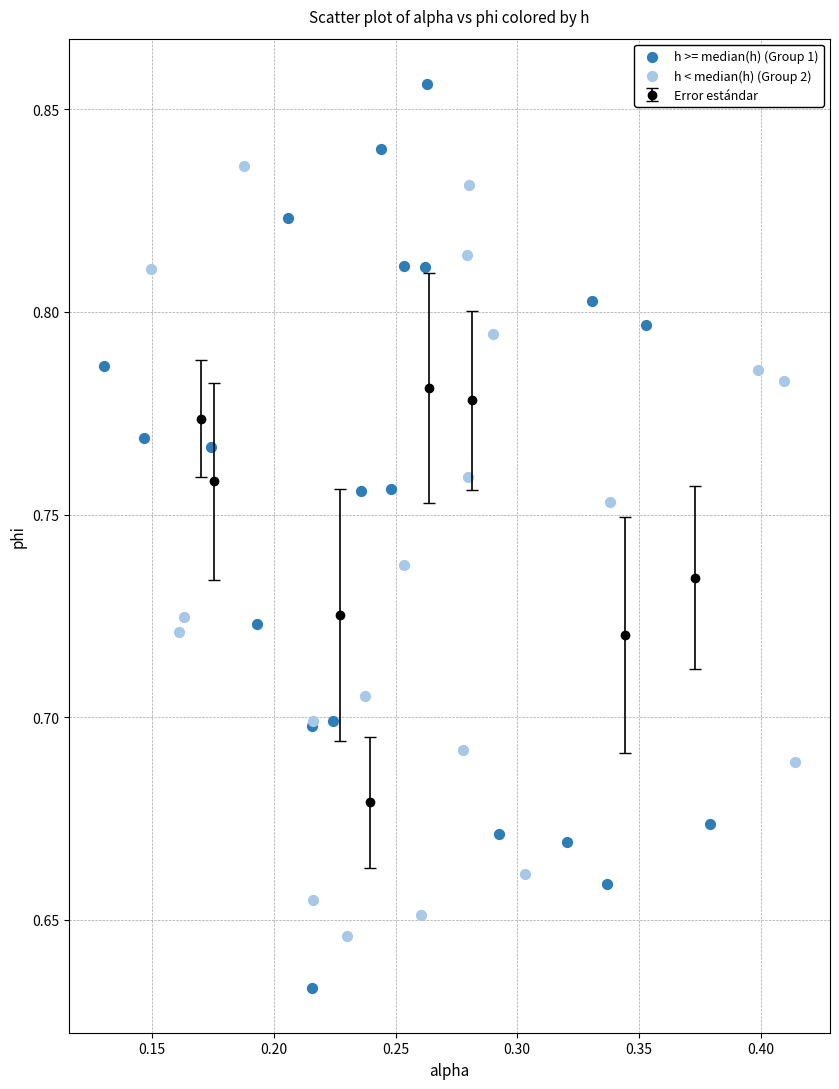

Which series reaches the maximum Y coordinate?

h >= median(h) (Group 1)